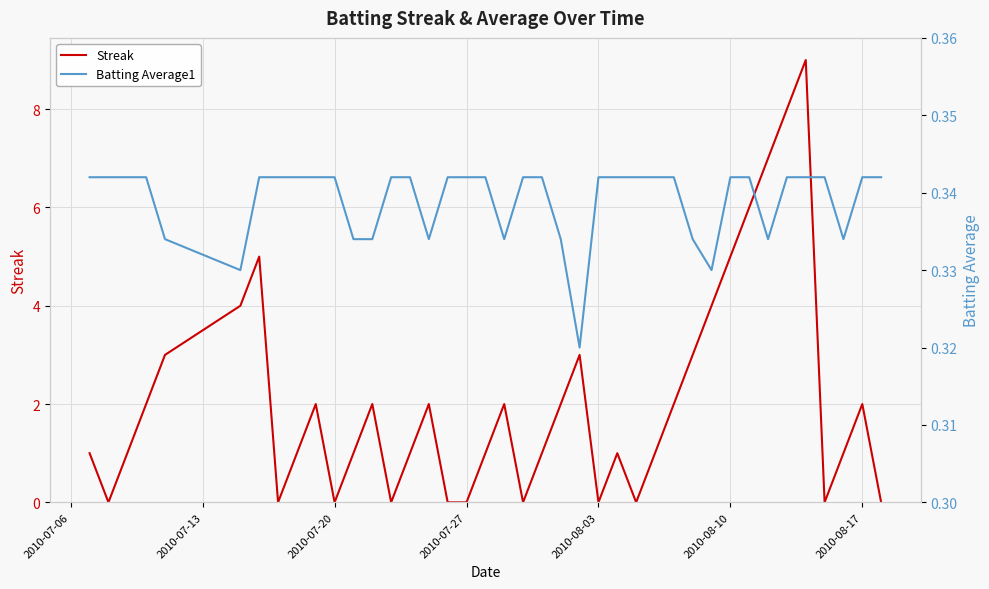

Is it true that Streak equals 5 at 2010-08-03?

False